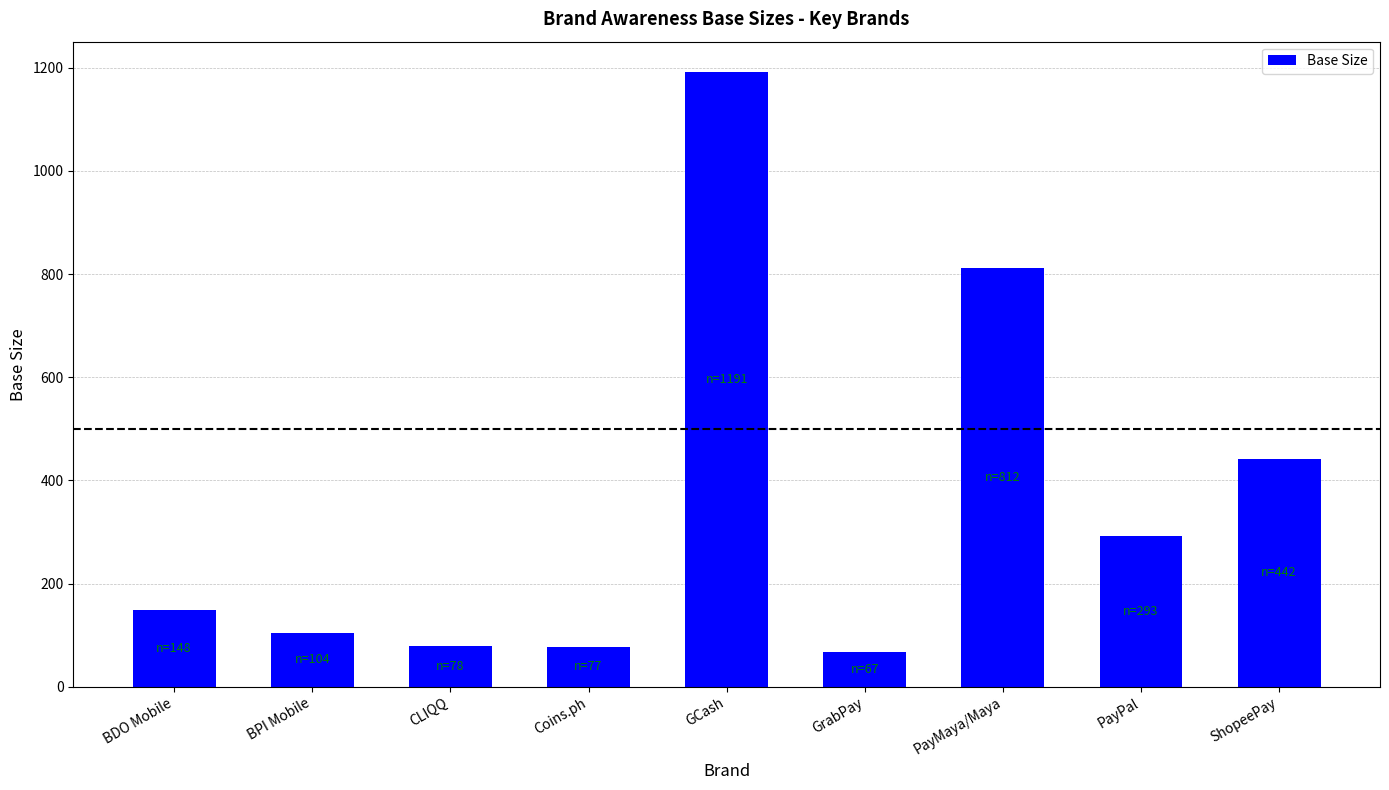

What is the value of the 7th bar from the left?

812